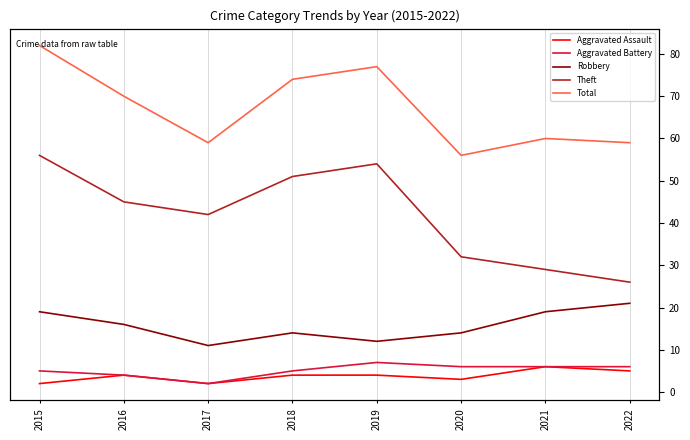

Which series has the largest total across all categories?

Total